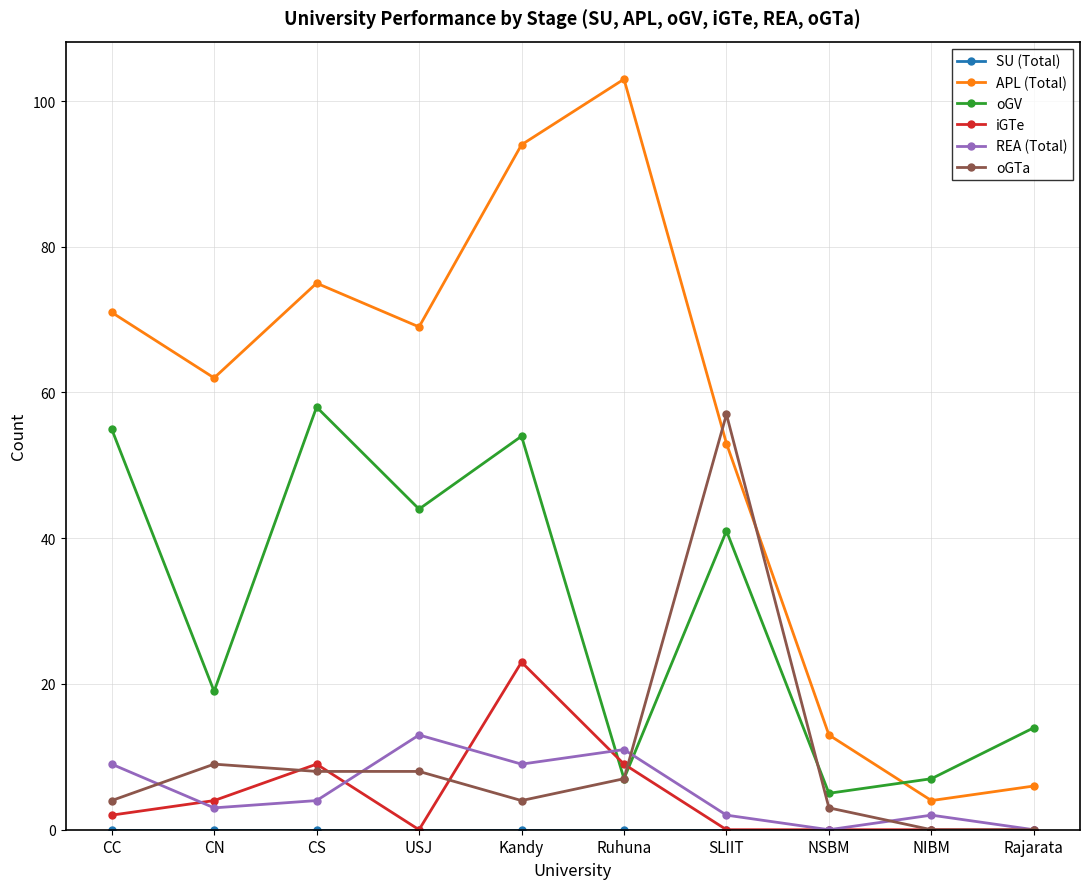

True or false: REA (Total) and oGV cross at least once.

True